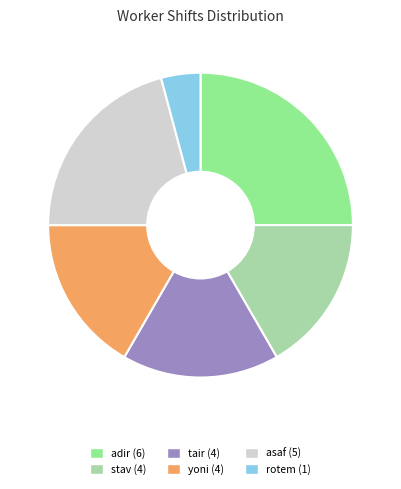

Does any single category account for the majority?

No